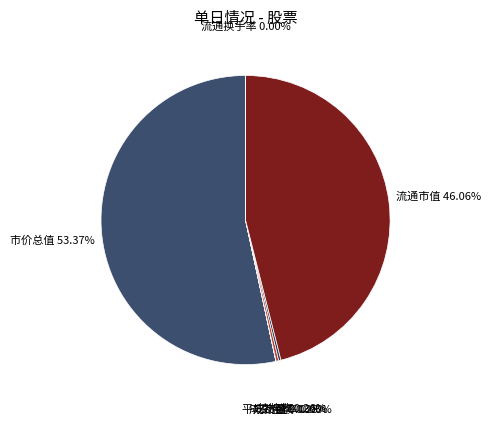

The 市价总值 slice represents 46% of the pie. True or false?

False